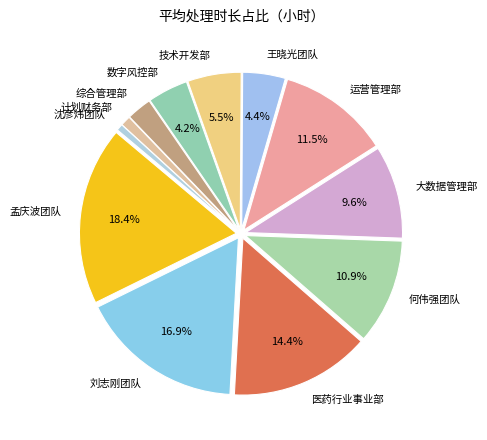

How much of the chart is everything except 运营管理部?

88.5%